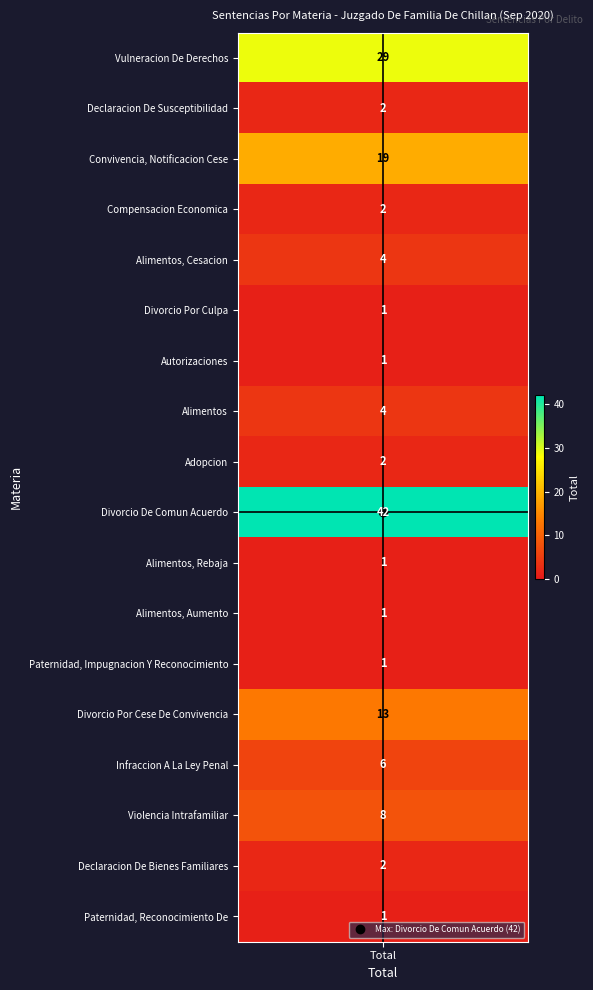

What value does the data have at 9, to the nearest 10?

40